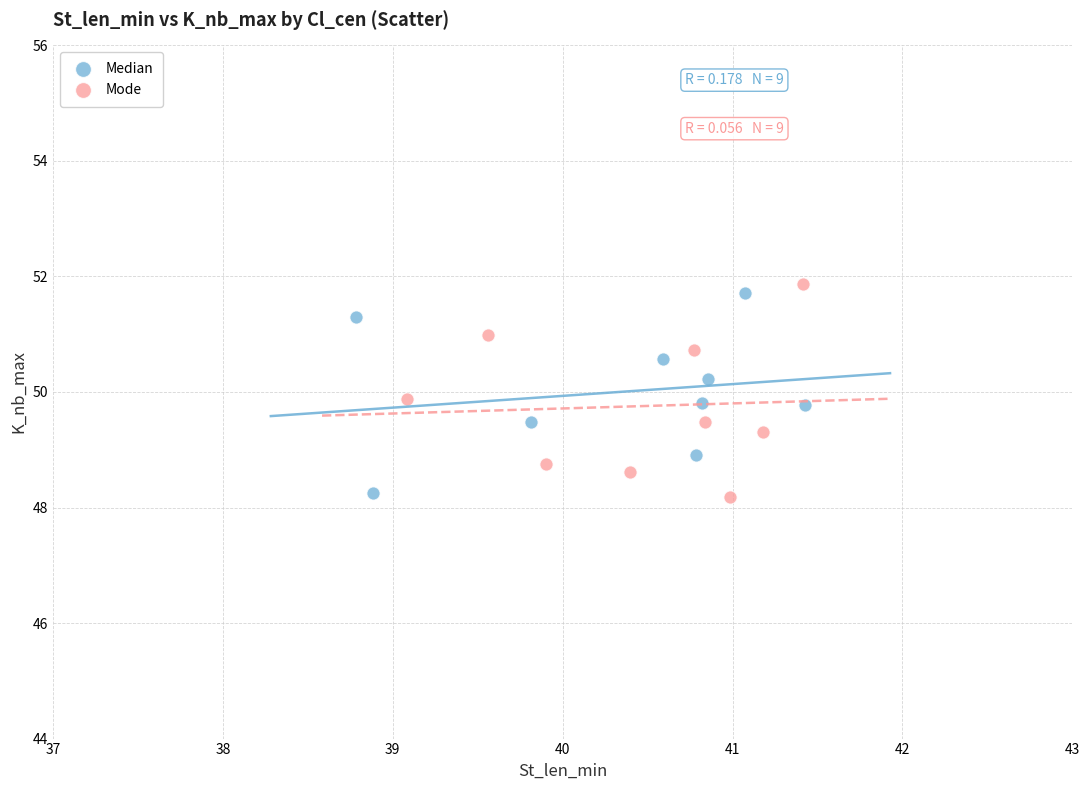

What are all the series names shown in the legend?

Median, Mode